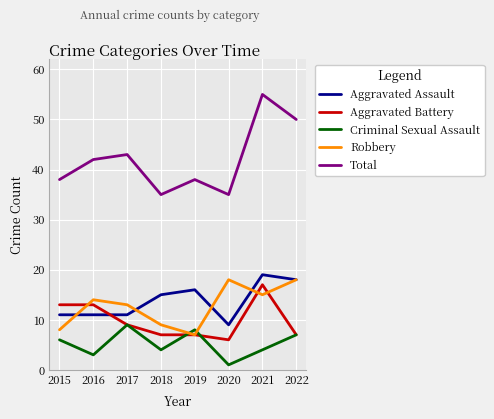

What is the greatest value displayed?

55